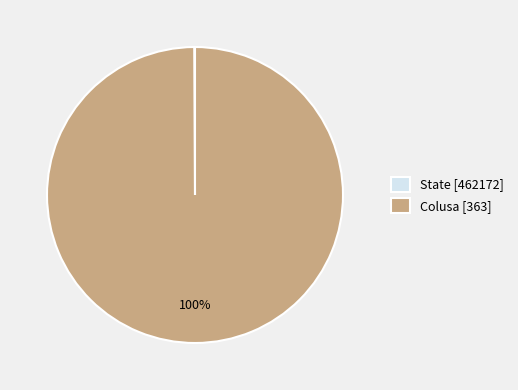

To the nearest percent, what portion does Colusa [363] represent?

100%